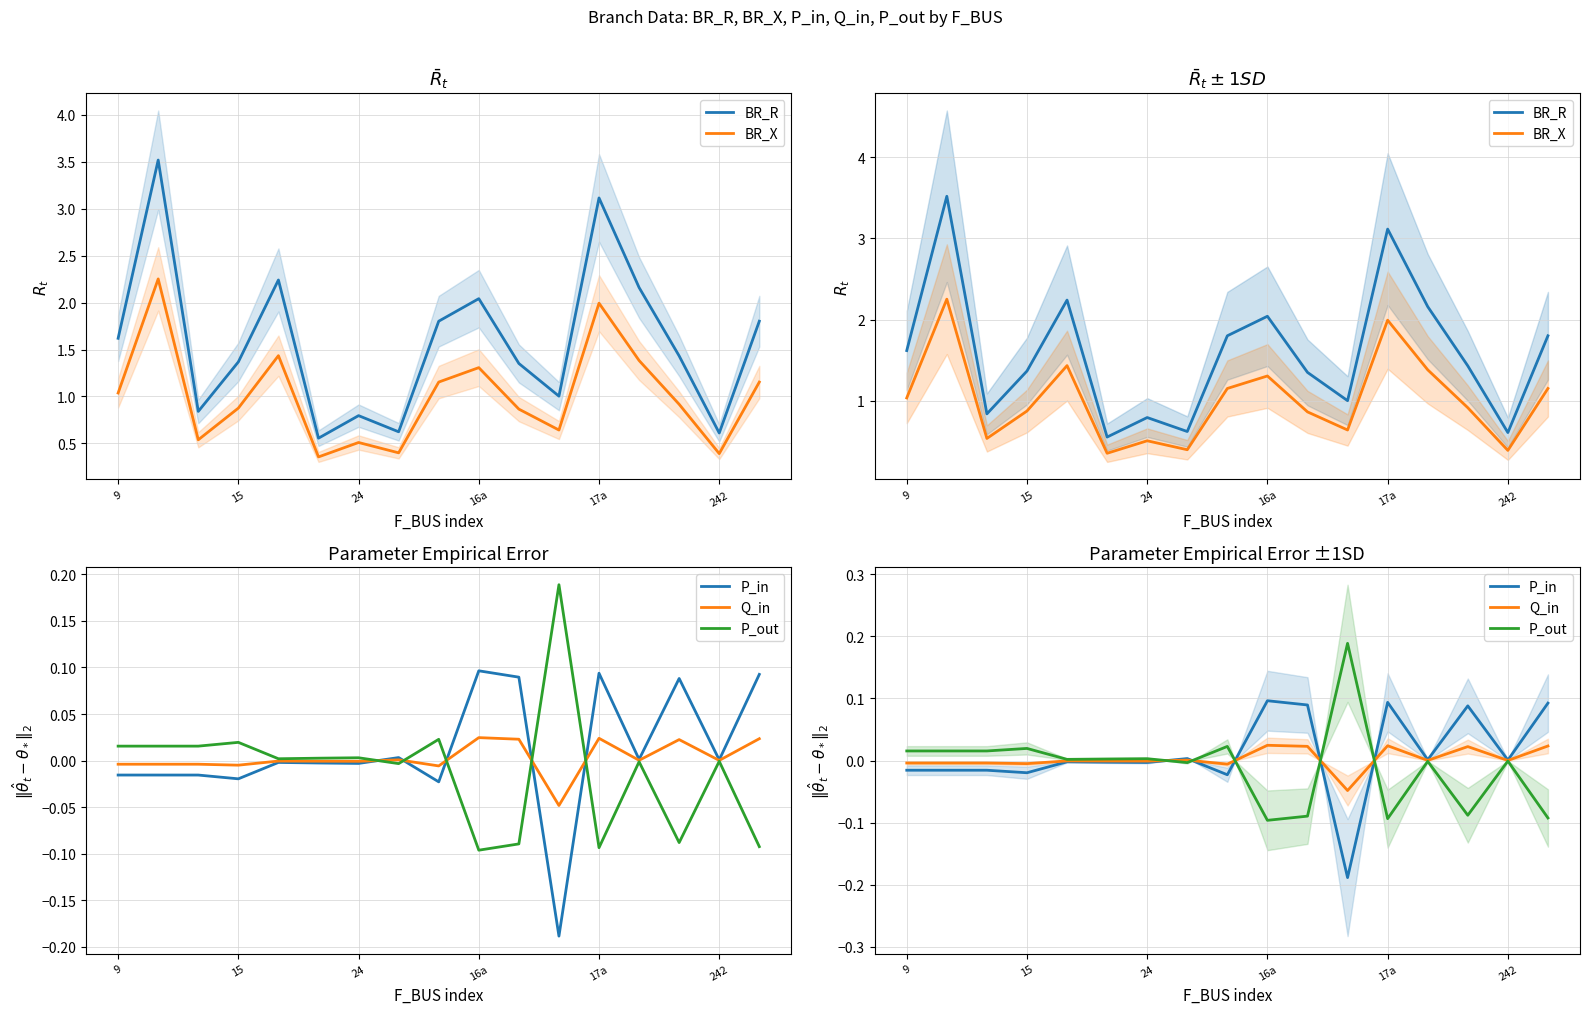

The BR_R series shows 1.3 at 24. True or false?

False